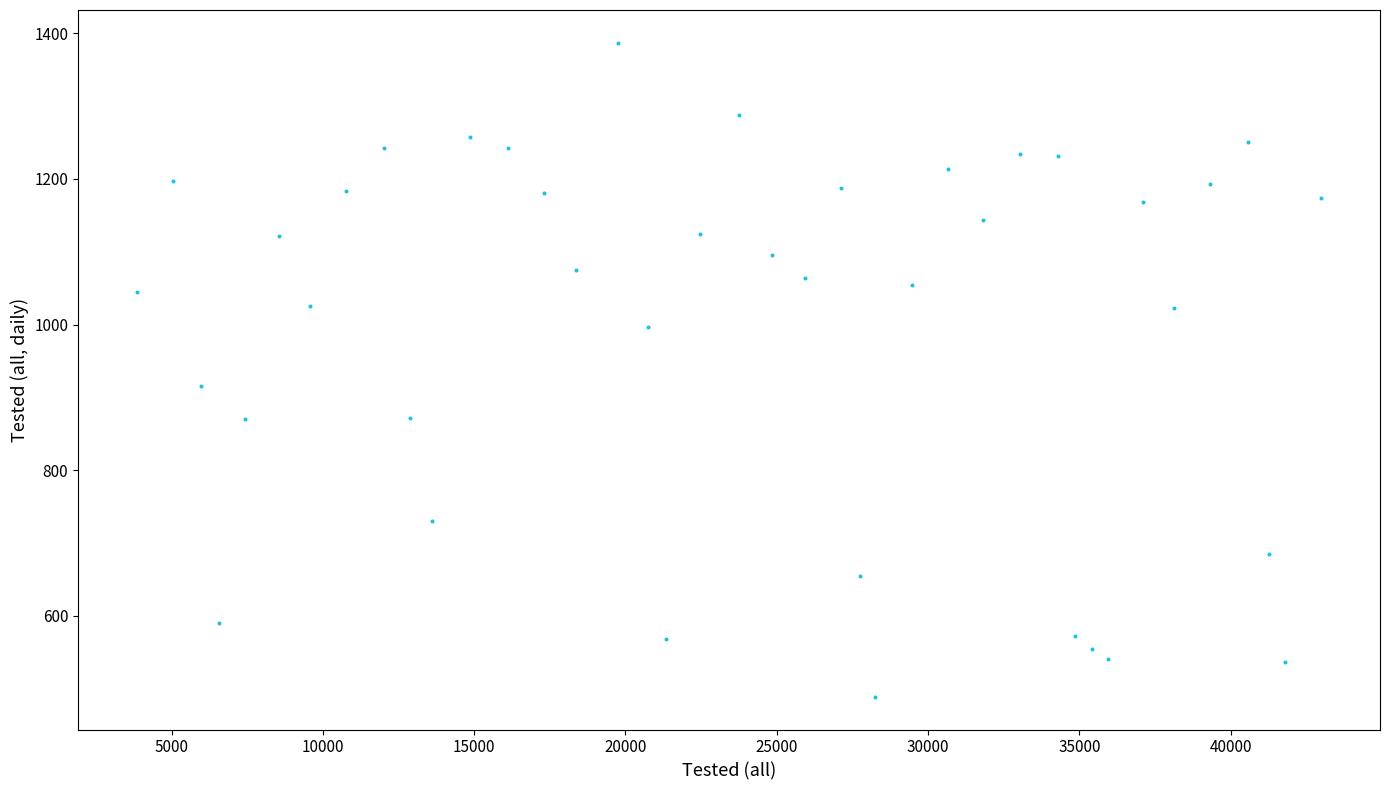

What is the range of X values (max minus min)?

39113